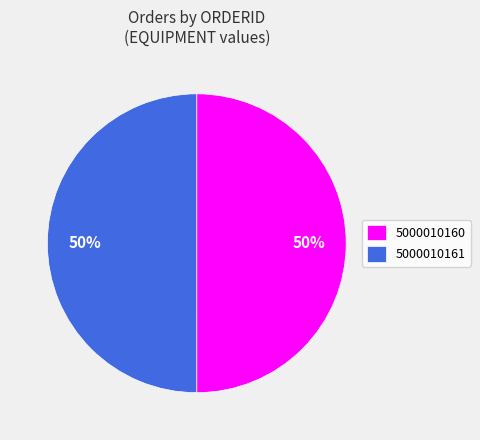

To the nearest percent, what is the combined percentage of 5000010160 and 5000010161?

100%